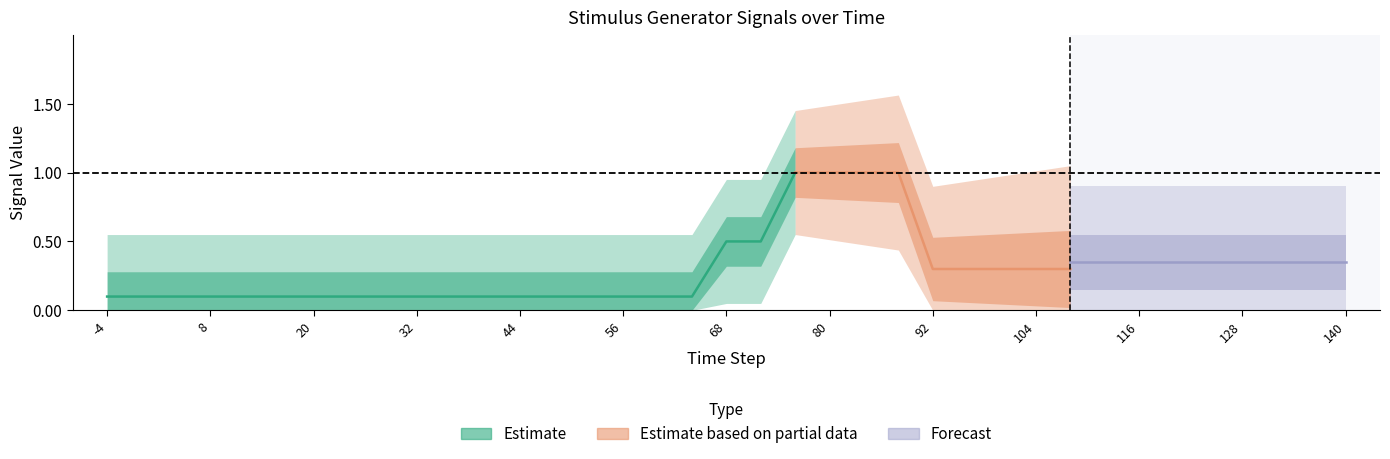

Is it true that Gen1.s equals 1.0 at 88?

True